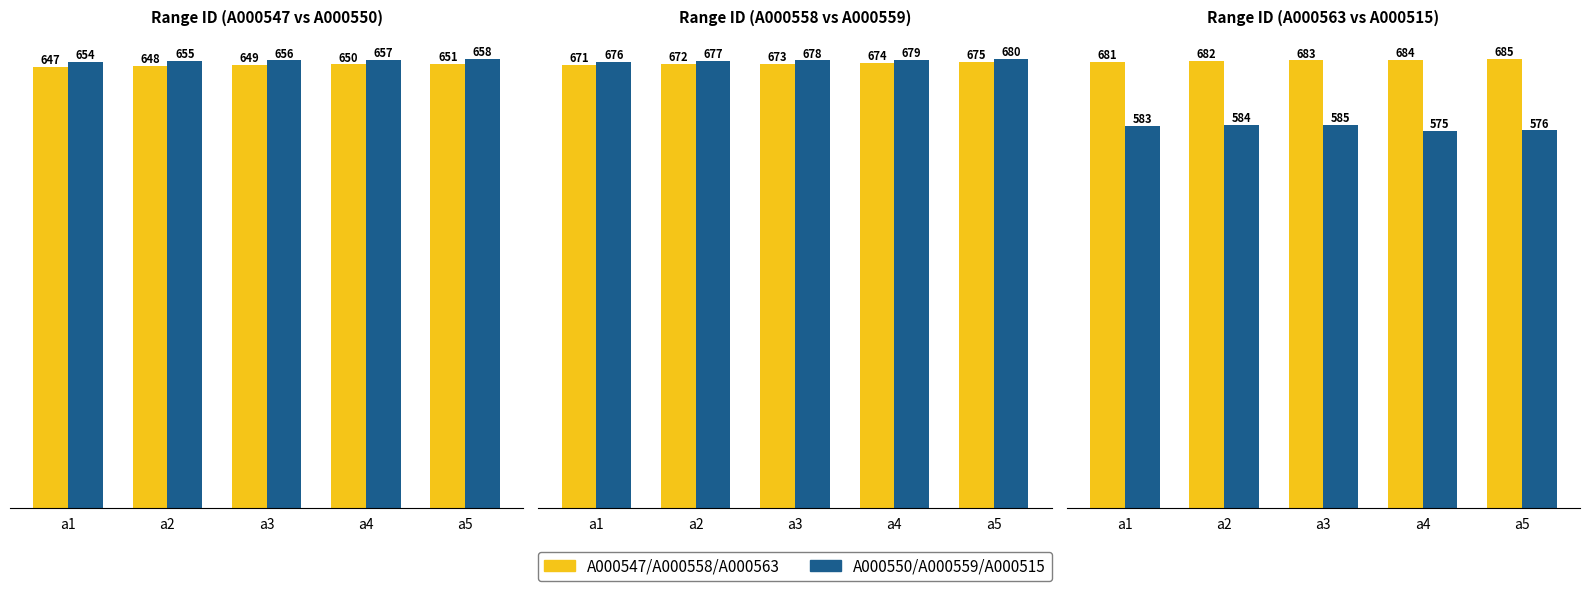

Is it true that A000558 equals 467 at a3?

False